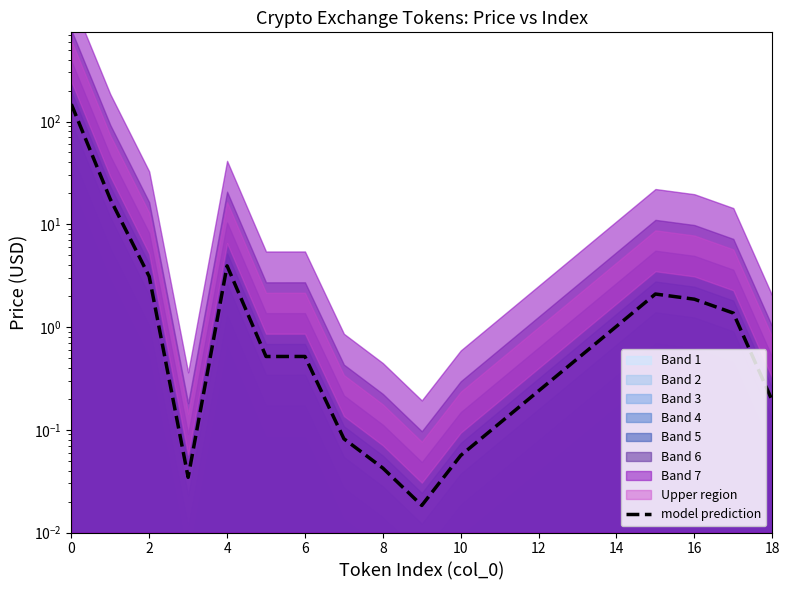

What is the greatest value displayed?

147.6